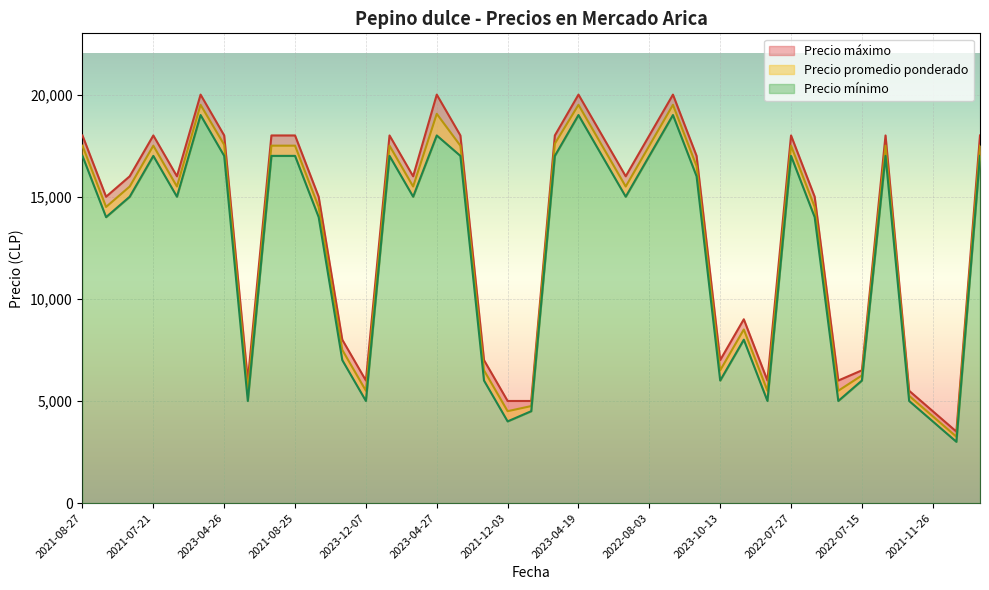

True or false: Precio ámximo and Precio mínimo intersect in this chart.

False